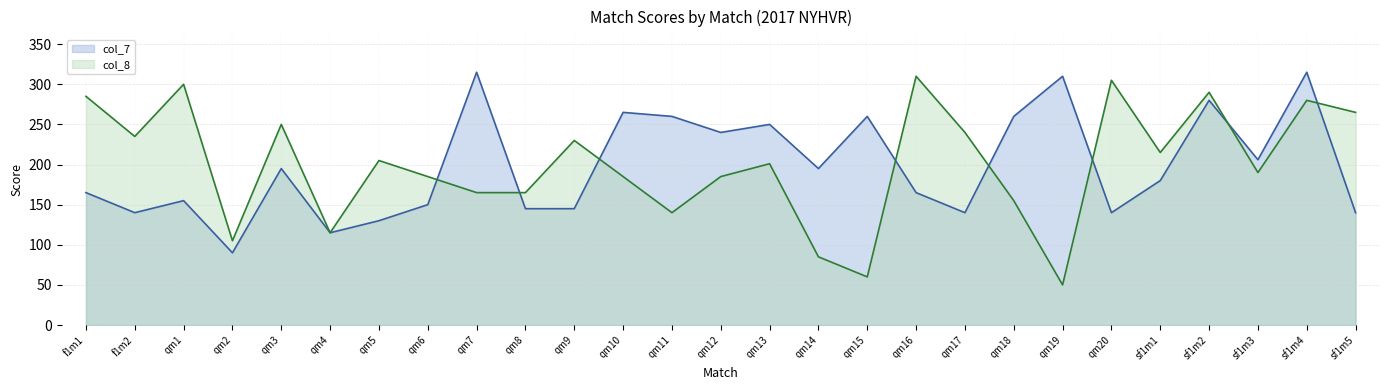

Where does the col_7 series first go above 180?

qm3